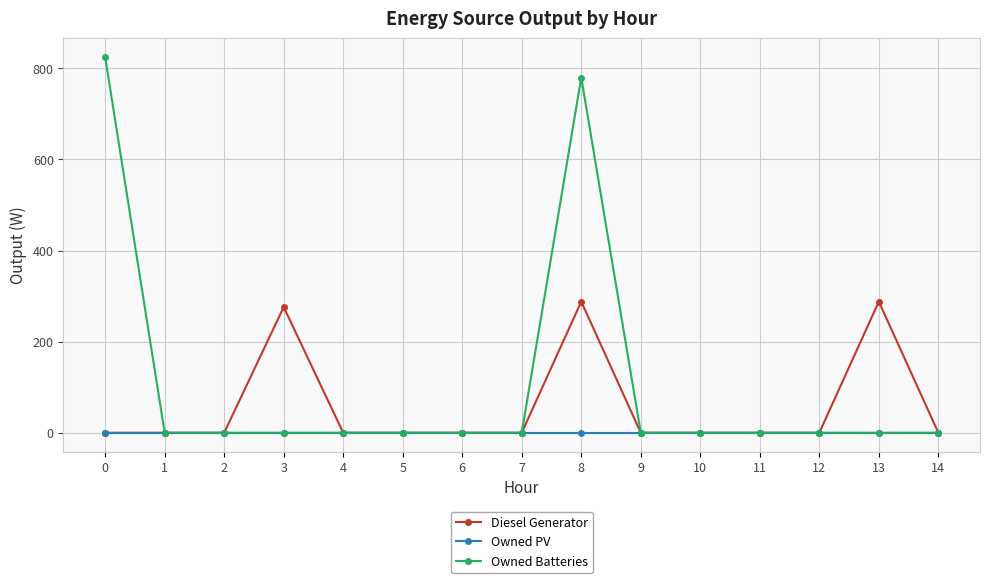

Reading left to right, list all the values displayed in this chart.

Diesel Generator: 0	0	0	276	0	0	0	0	288	0	0	0	0	288	0
Owned PV: 0	0	0	0	0	0	0	0	0	0	0	0	0	0	0
Owned Batteries: 825	0	0	0	0	0	0	0	780	0	0	0	0	0	0